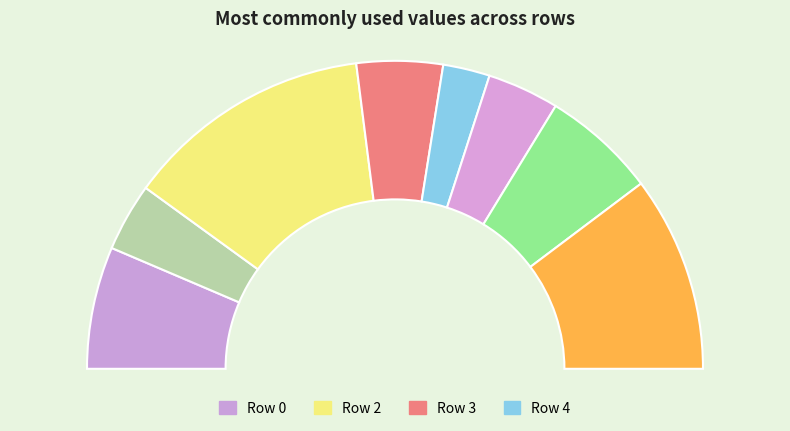

Does any single category account for the majority?

No